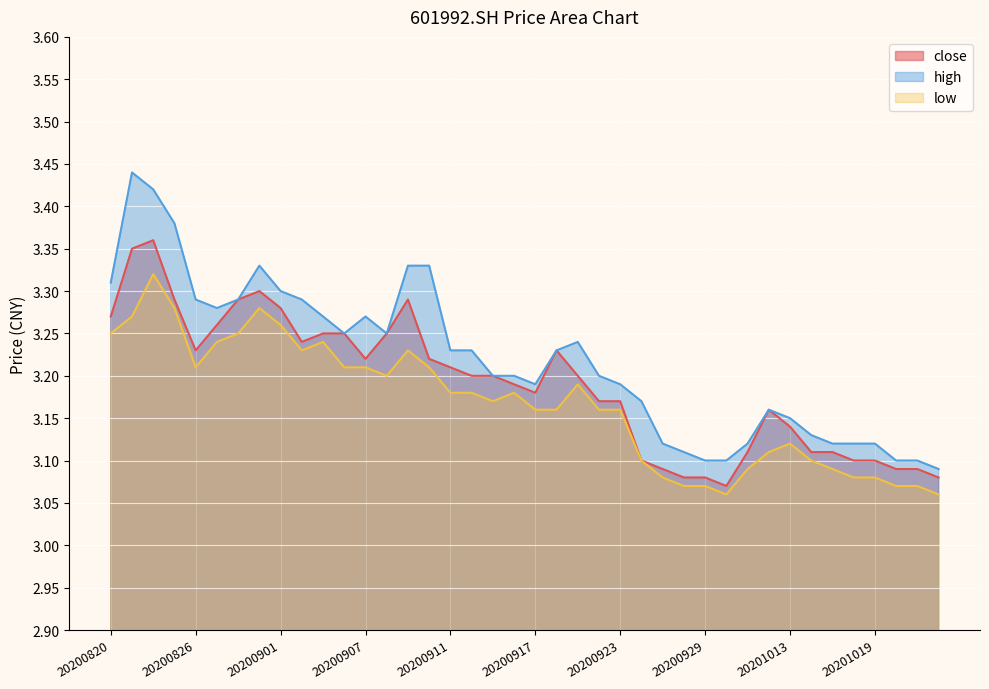

True or false: low and close intersect in this chart.

False